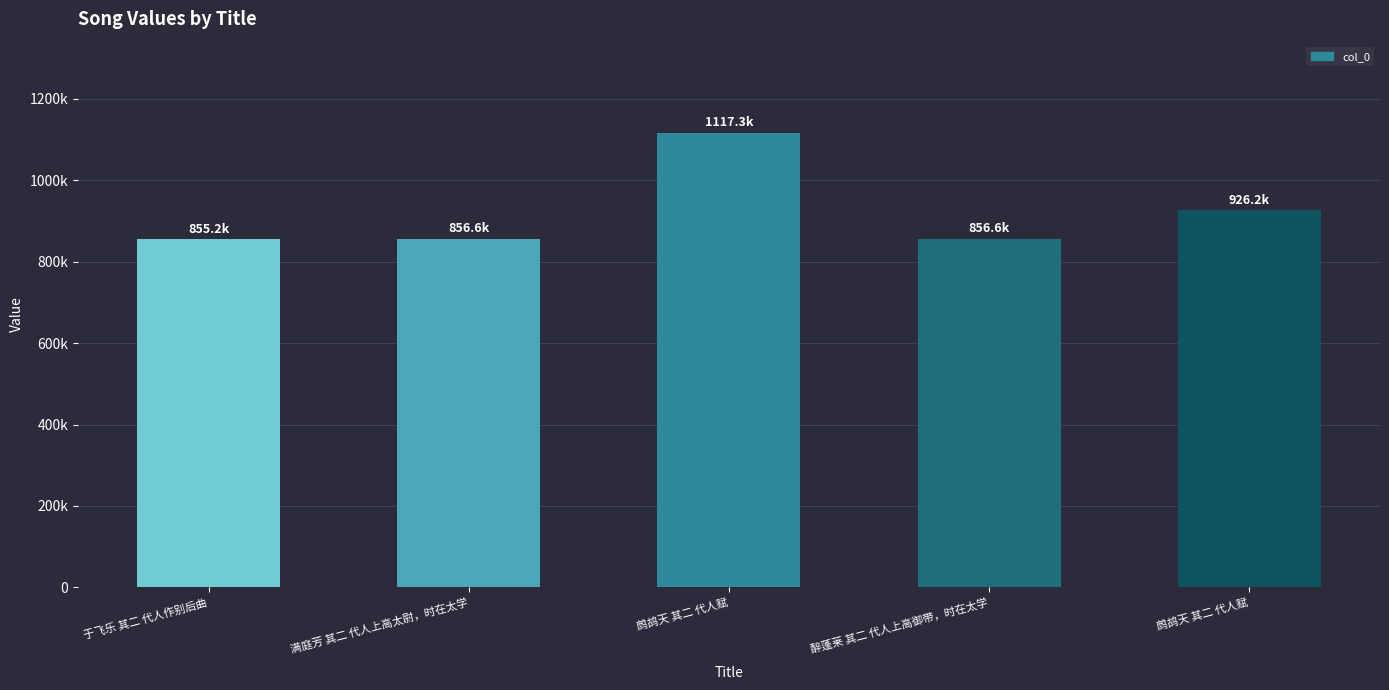

Does the chart contain any negative values?

No